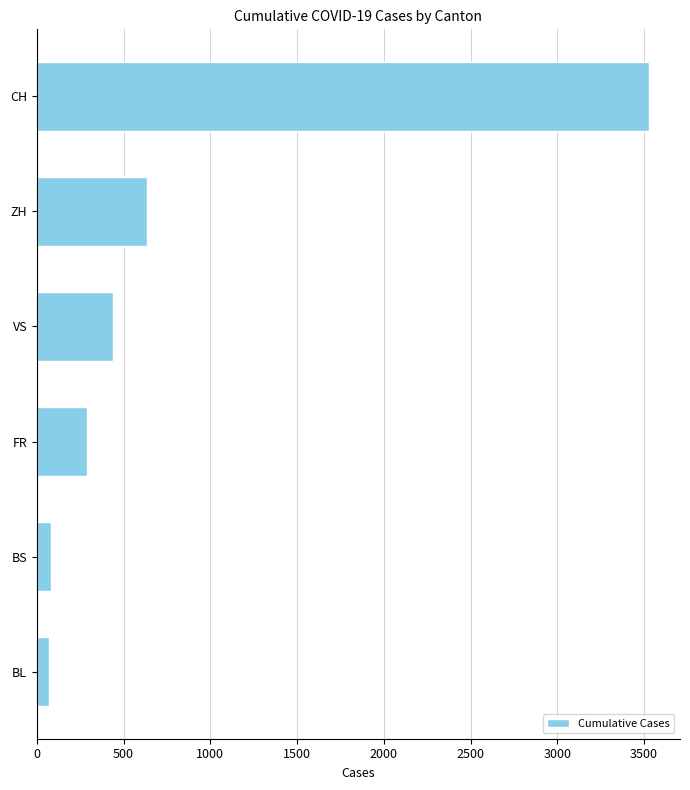

The chart shows a value of 169 at FR. True or false?

False